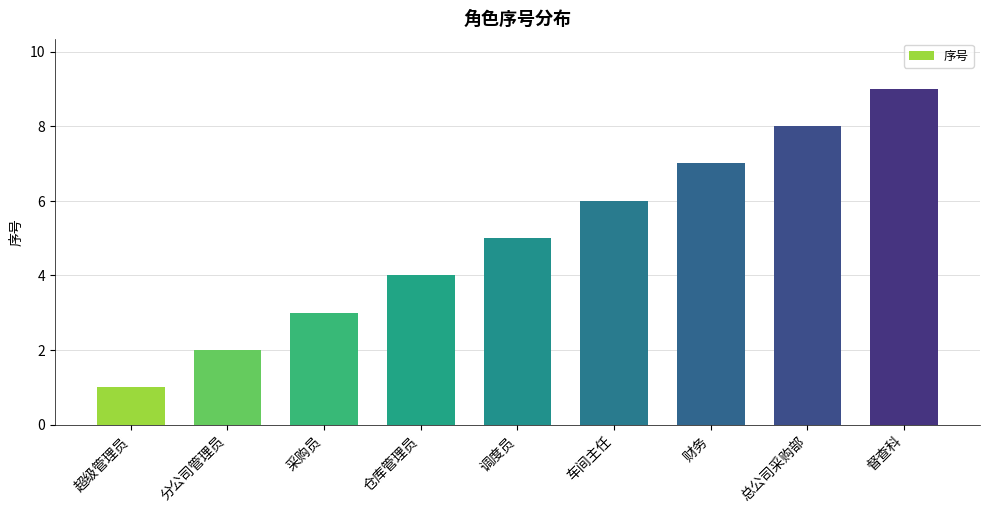

What is the value of the 3rd bar from the left?

3